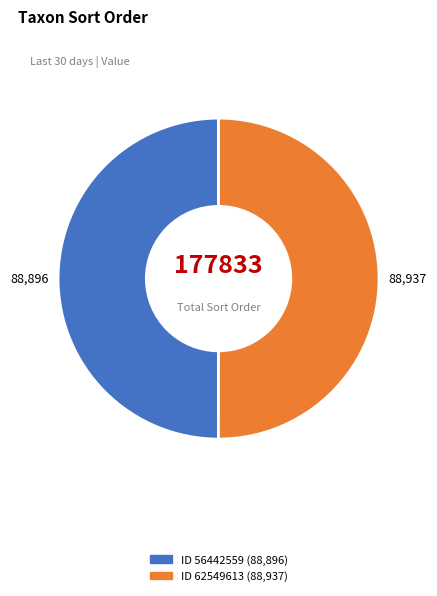

To the nearest percent, what is the average slice percentage?

50%